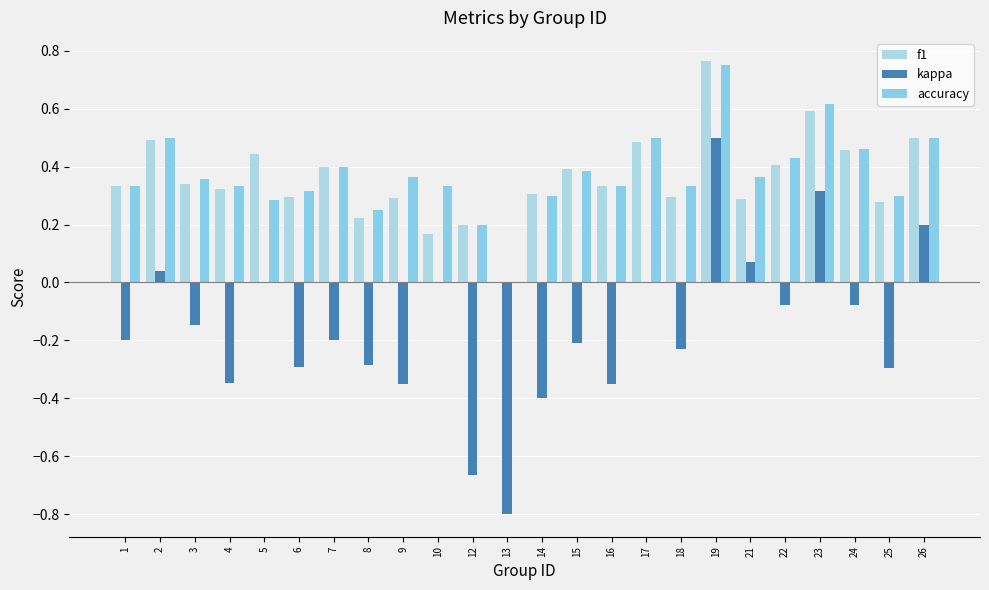

What is the value of the accuracy bar at the 18th from the left?

0.8